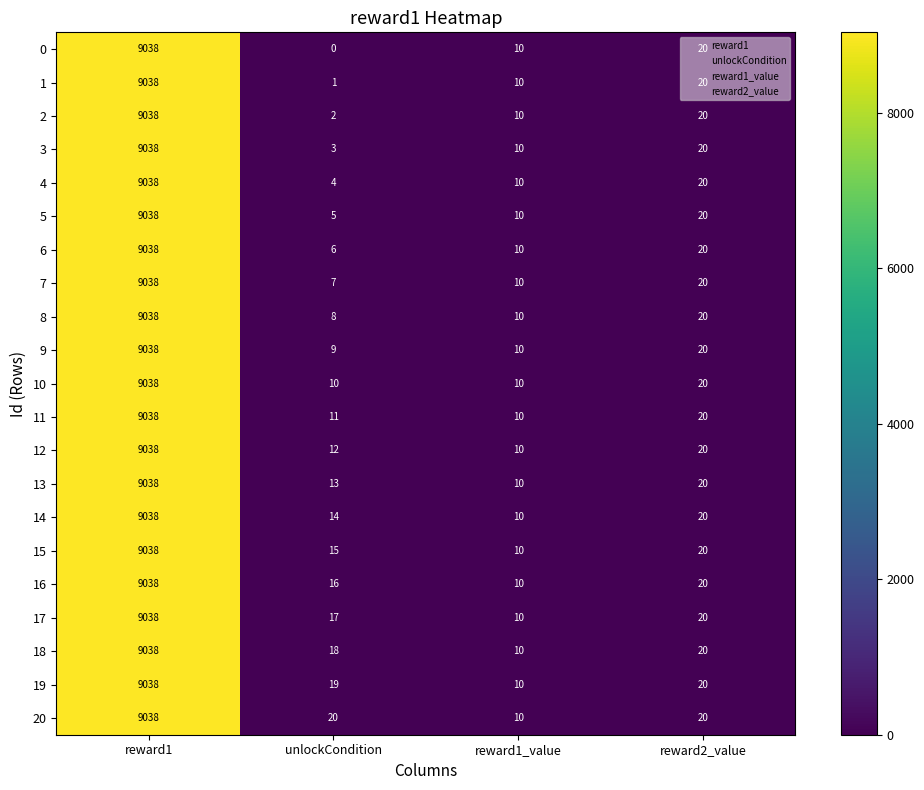

How many data points in 20 are less than 20?

1